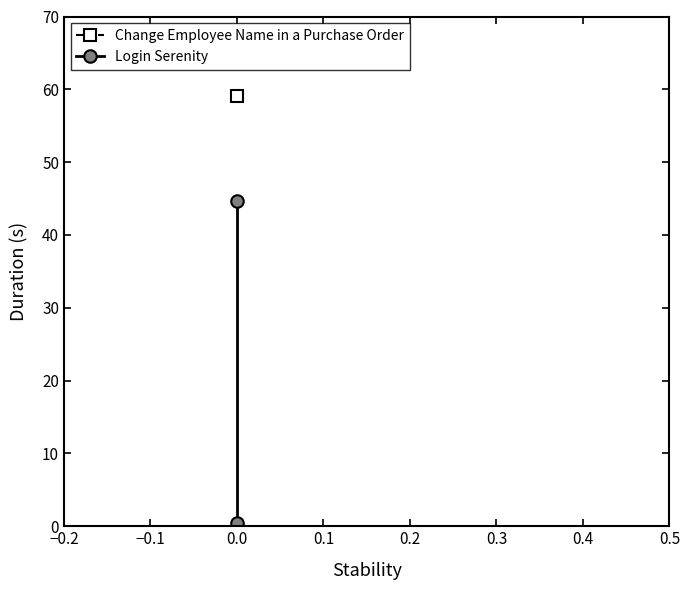

The value at 0.0 is 0.9. True or false?

False